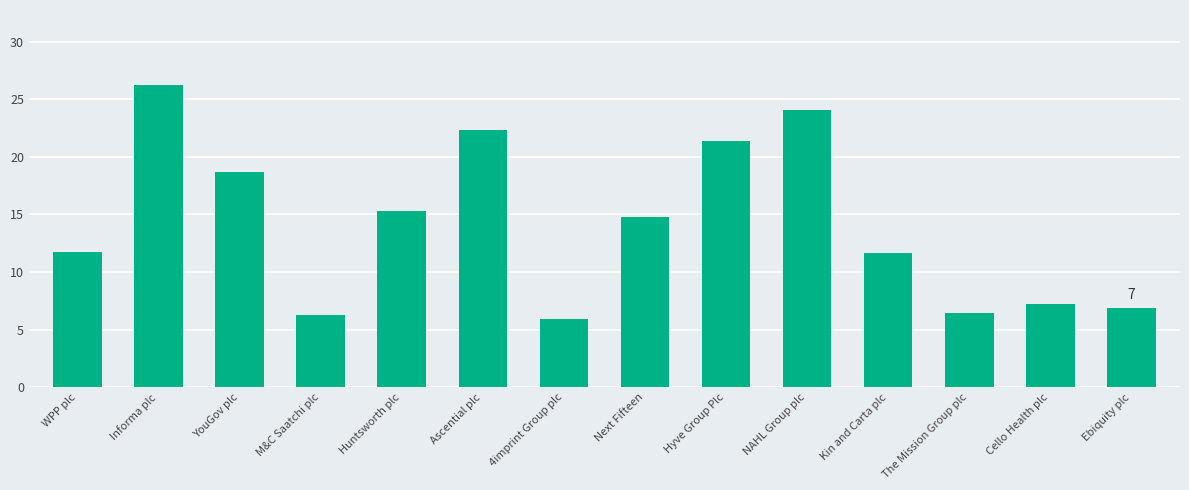

What is the average value?

14.2